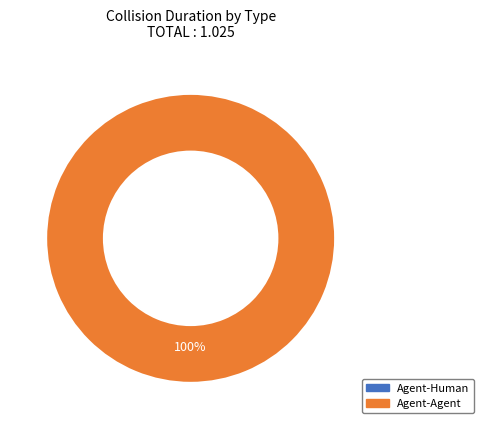

Which category has the biggest portion of the pie?

Agent-Agent